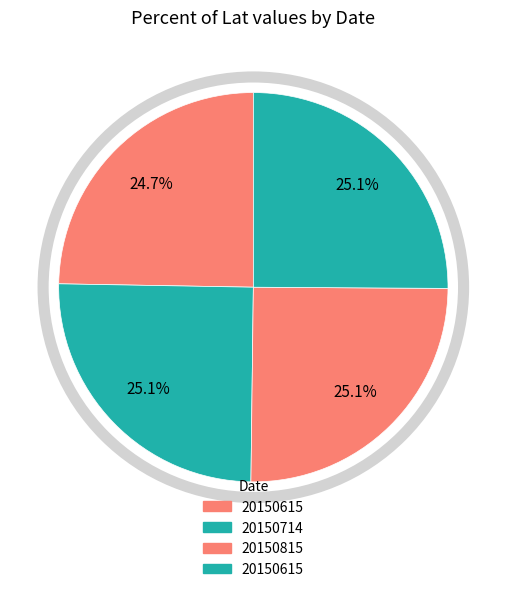

Count the number of slices in the pie.

4